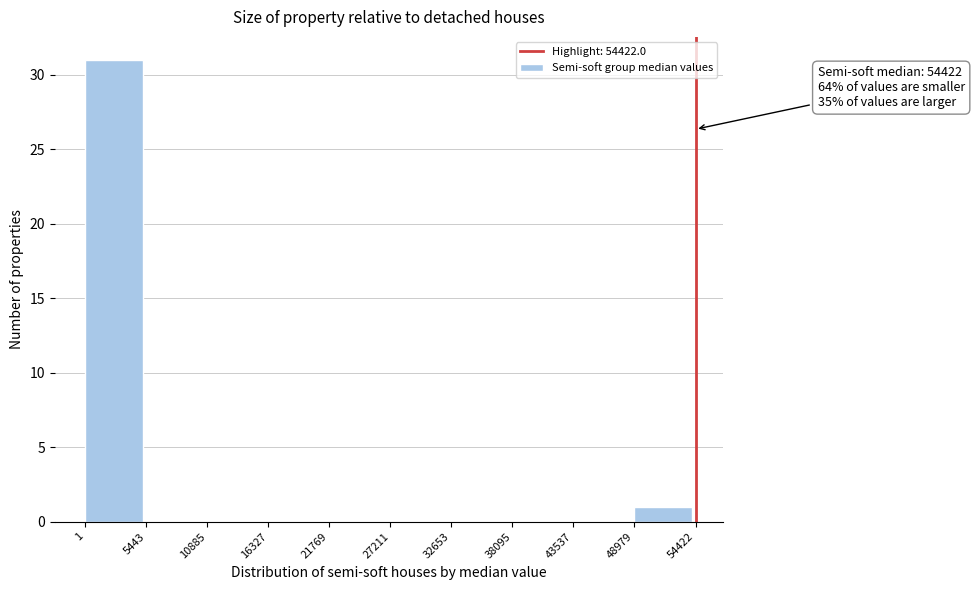

Over which range of the x-axis is the bar tallest?

1 to 5443